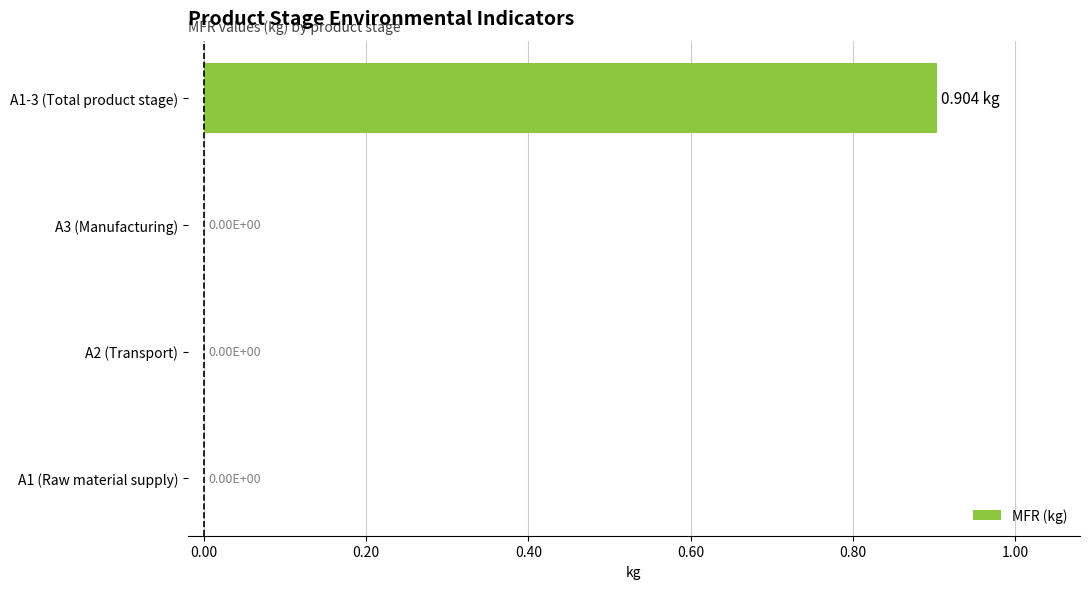

What is the sum of all values?

0.9